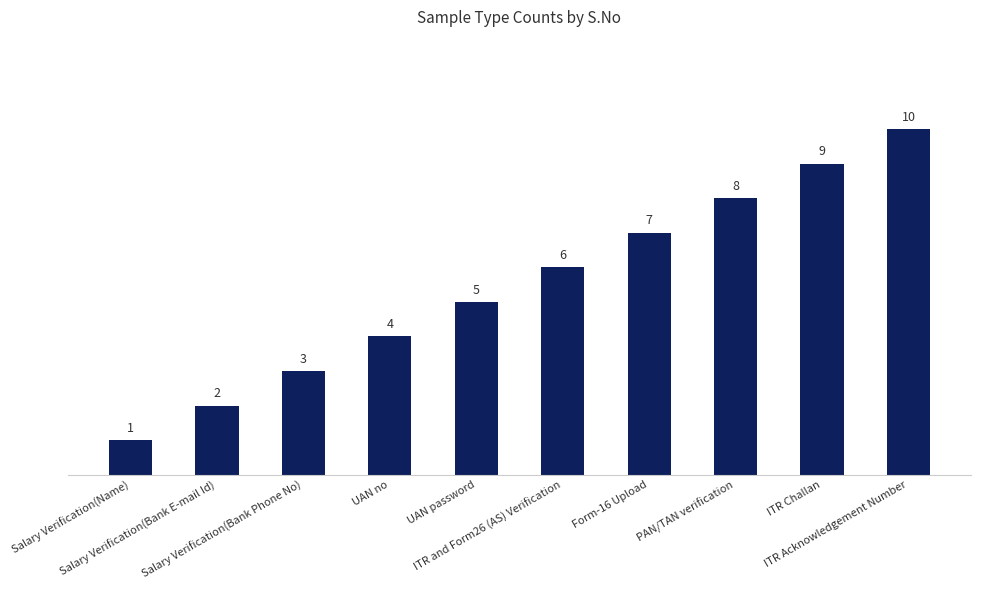

Count the number of data series in this chart.

1